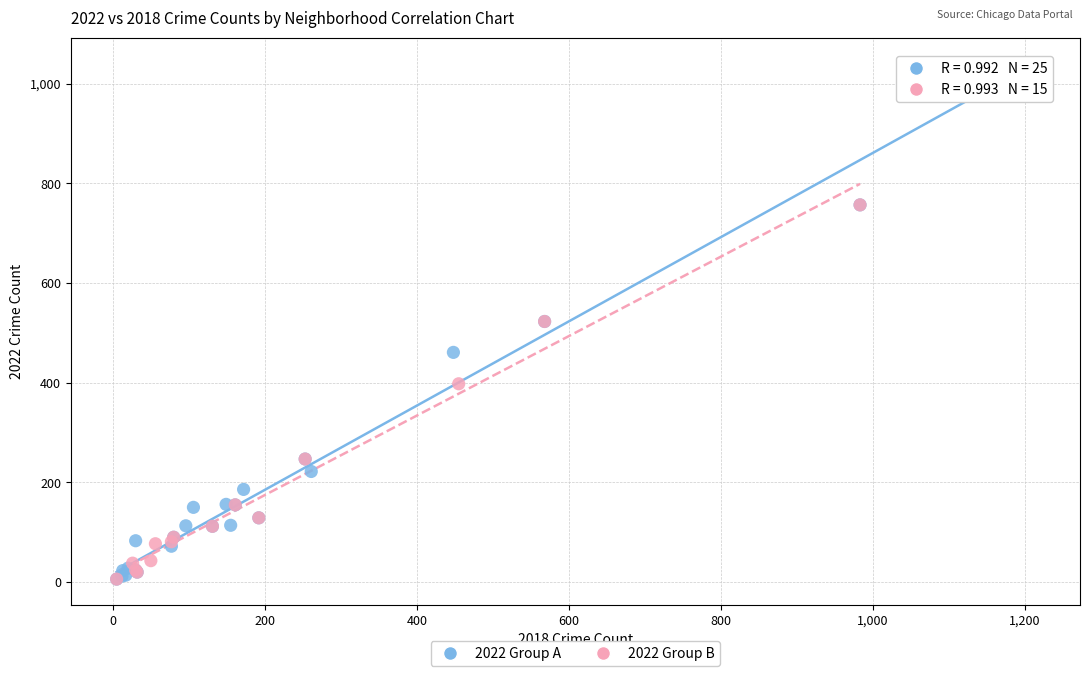

What are all the series names shown in the legend?

2022 Group A, 2022 Group B